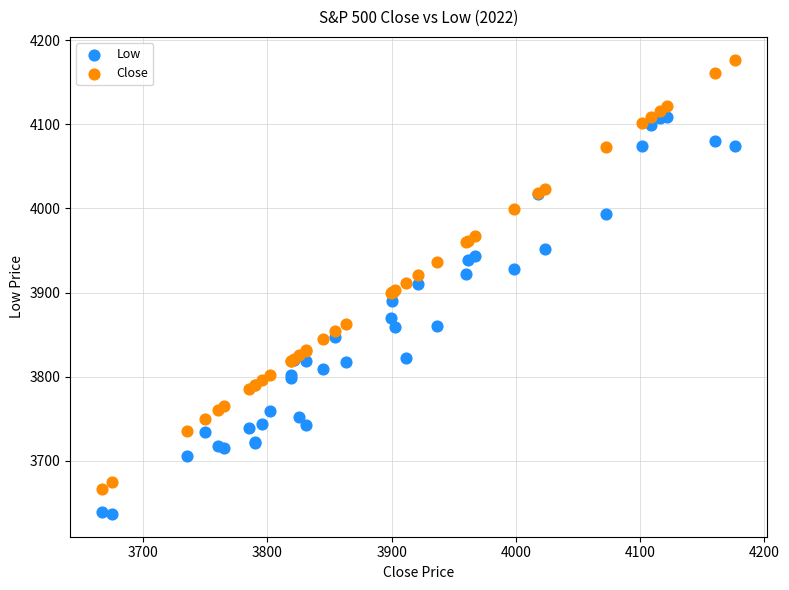

Which series reaches the minimum Y coordinate?

Low